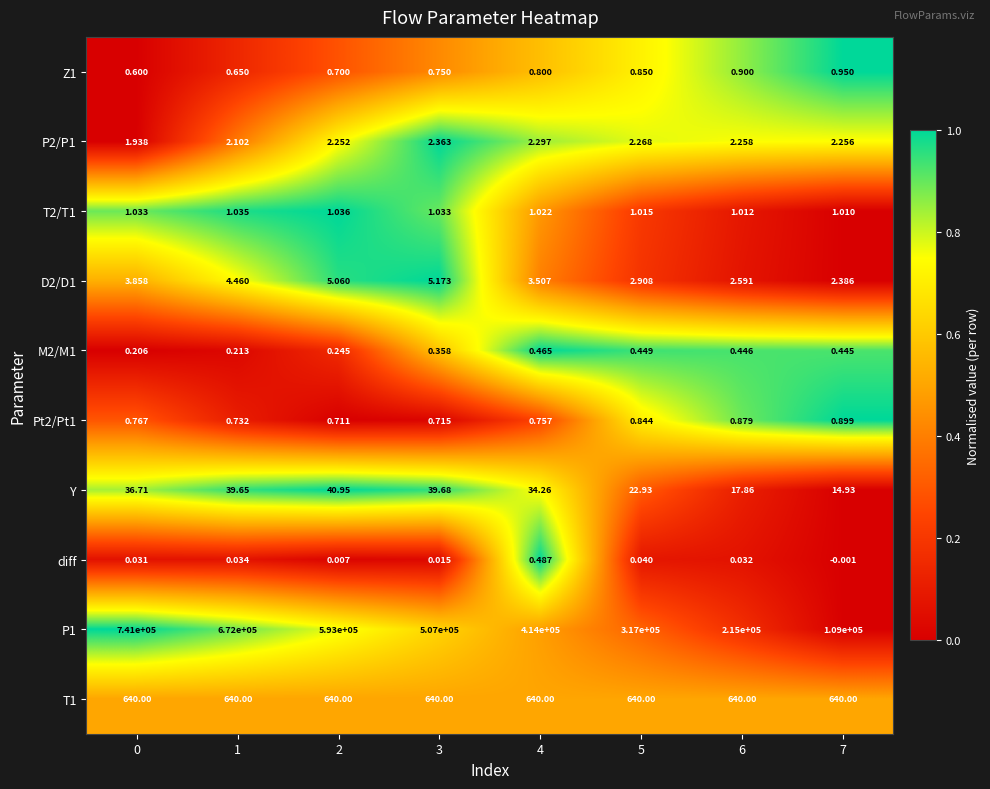

Is the value of T1 at 1 greater than the value of P1 at 1?

No